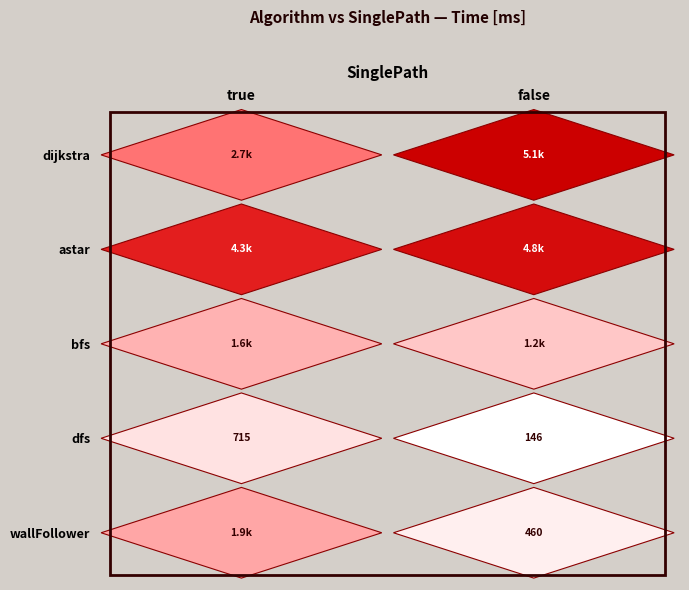

Is it true that bfs equals 1225.0 at 1?

True